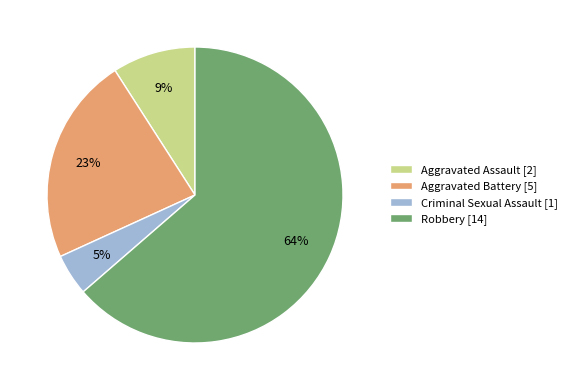

Between Criminal Sexual Assault and Aggravated Assault, which is larger?

Aggravated Assault